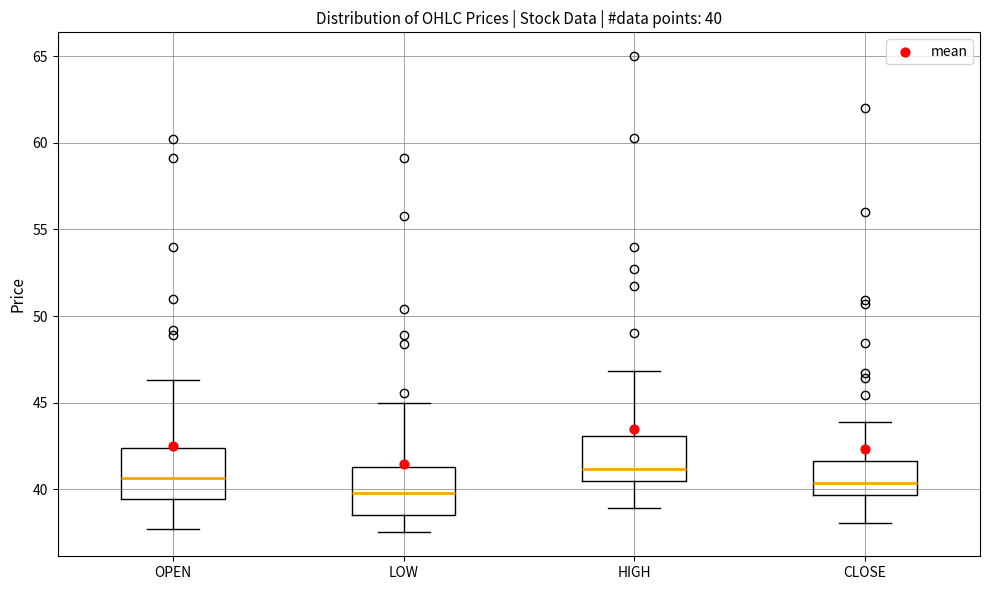

Which box's median line is the lowest?

LOW